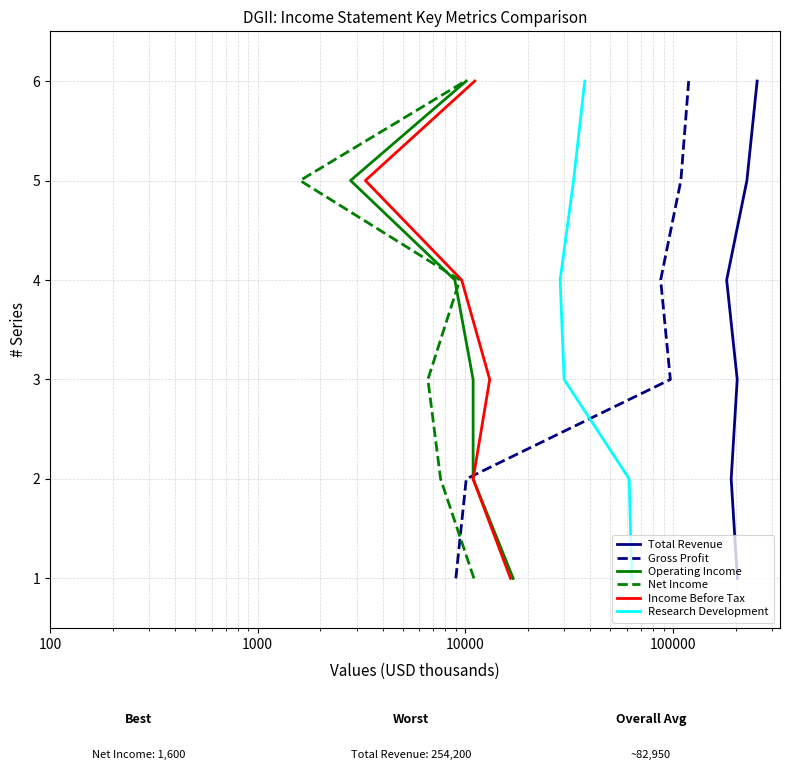

True or false: Operating Income and Total Revenue intersect in this chart.

False